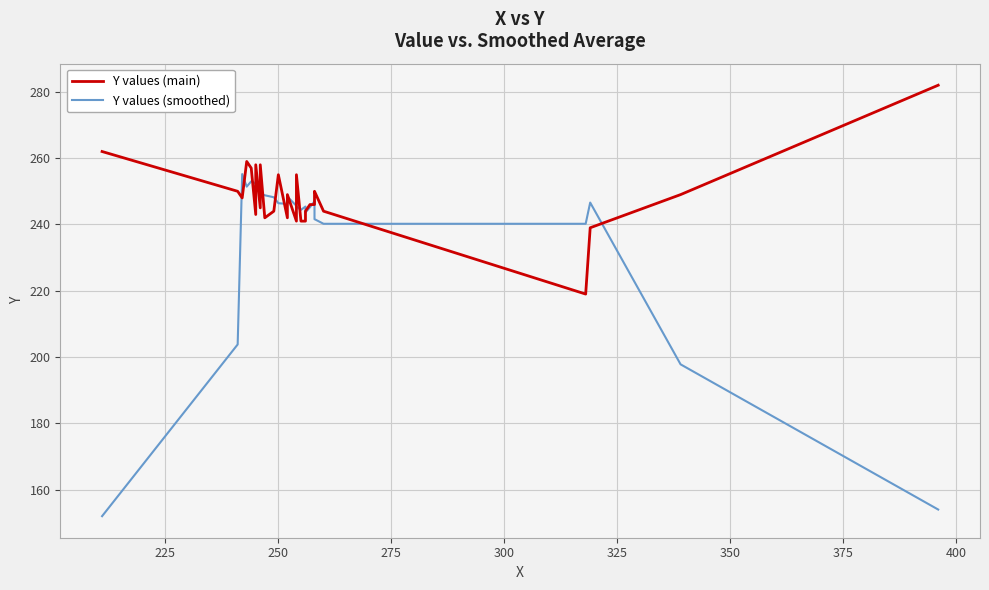

How many intersections are there between Y values (main) and Y values (smoothed)?

18